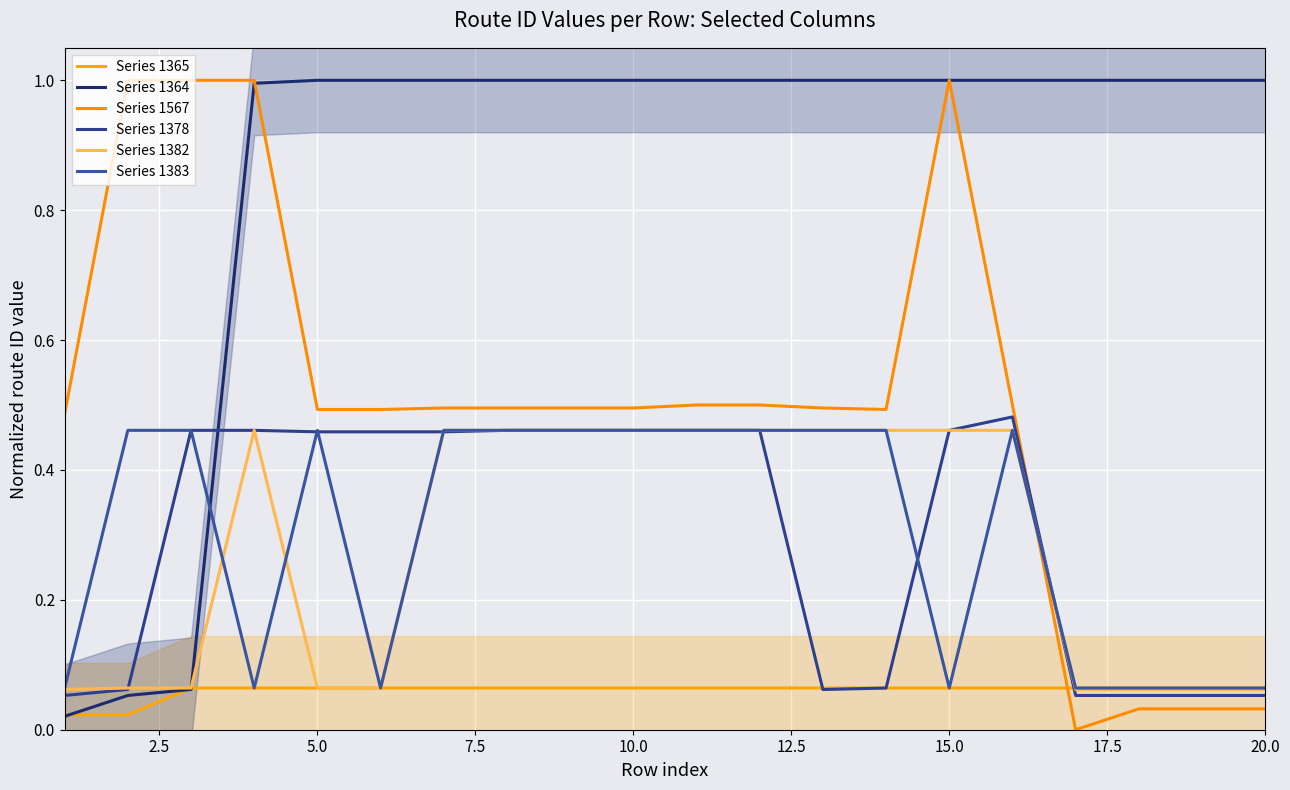

Reading right to left, transcribe all the data shown in this chart.

Series 1365: 0.1	0.1	0.1	0.1	0.1	0.1	0.1	0.1	0.1	0.1	0.1	0.1	0.1	0.1	0.1	0.1	0.1	0.1	0.0	0.0
Series 1364: 1.0	1.0	1.0	1.0	1.0	1.0	1.0	1.0	1.0	1.0	1.0	1.0	1.0	1.0	1.0	1.0	1.0	0.1	0.1	0.0
Series 1567: 0.0	0.0	0.0	0.0	0.5	1.0	0.5	0.5	0.5	0.5	0.5	0.5	0.5	0.5	0.5	0.5	1.0	1.0	1.0	0.5
Series 1378: 0.1	0.1	0.1	0.1	0.5	0.5	0.1	0.1	0.5	0.5	0.5	0.5	0.5	0.5	0.5	0.5	0.5	0.5	0.1	0.1
Series 1382: 0.1	0.1	0.1	0.1	0.5	0.5	0.5	0.5	0.5	0.5	0.5	0.5	0.5	0.5	0.1	0.1	0.5	0.1	0.1	0.1
Series 1383: 0.1	0.1	0.1	0.1	0.5	0.1	0.5	0.5	0.5	0.5	0.5	0.5	0.5	0.5	0.1	0.5	0.1	0.5	0.5	0.1